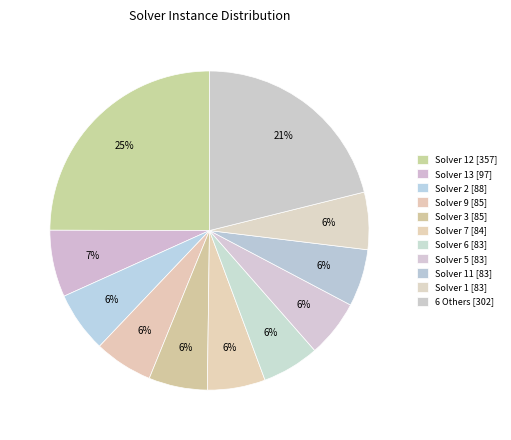

How many segments does this pie chart have?

11